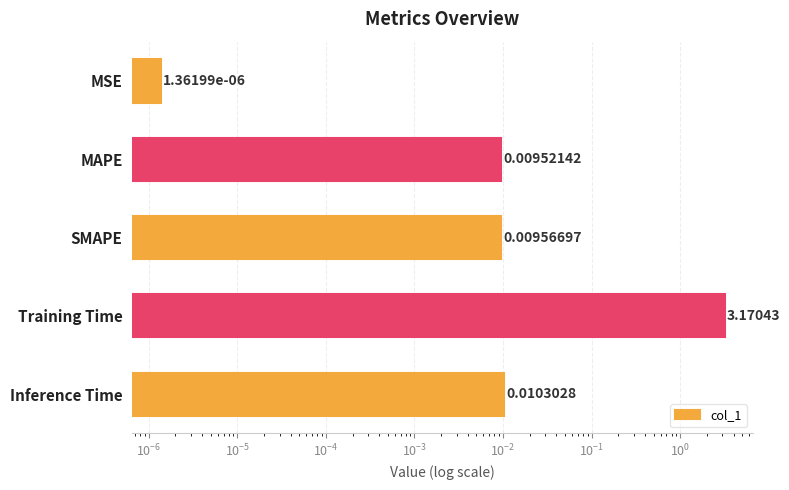

Reading left to right, list all the values displayed in this chart.

0.0	0.0	0.0	3.2	0.0